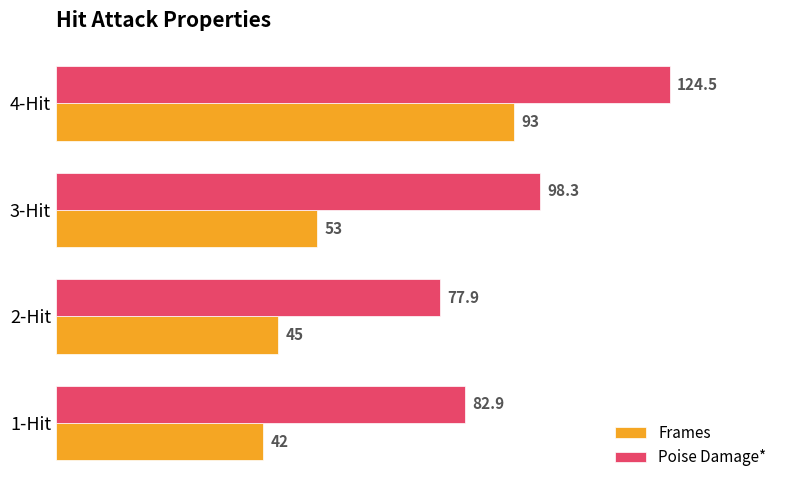

List the labels in order of Frames value, smallest first.

1-Hit, 2-Hit, 3-Hit, 4-Hit